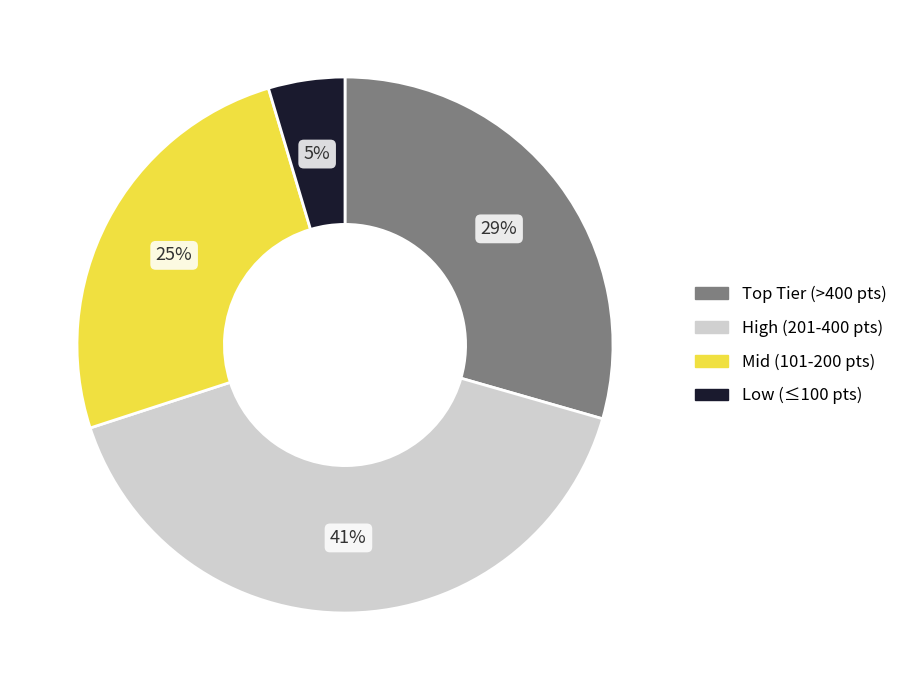

Is the sum of Mid (101-200 pts) and Low (≤100 pts) greater than half?

No